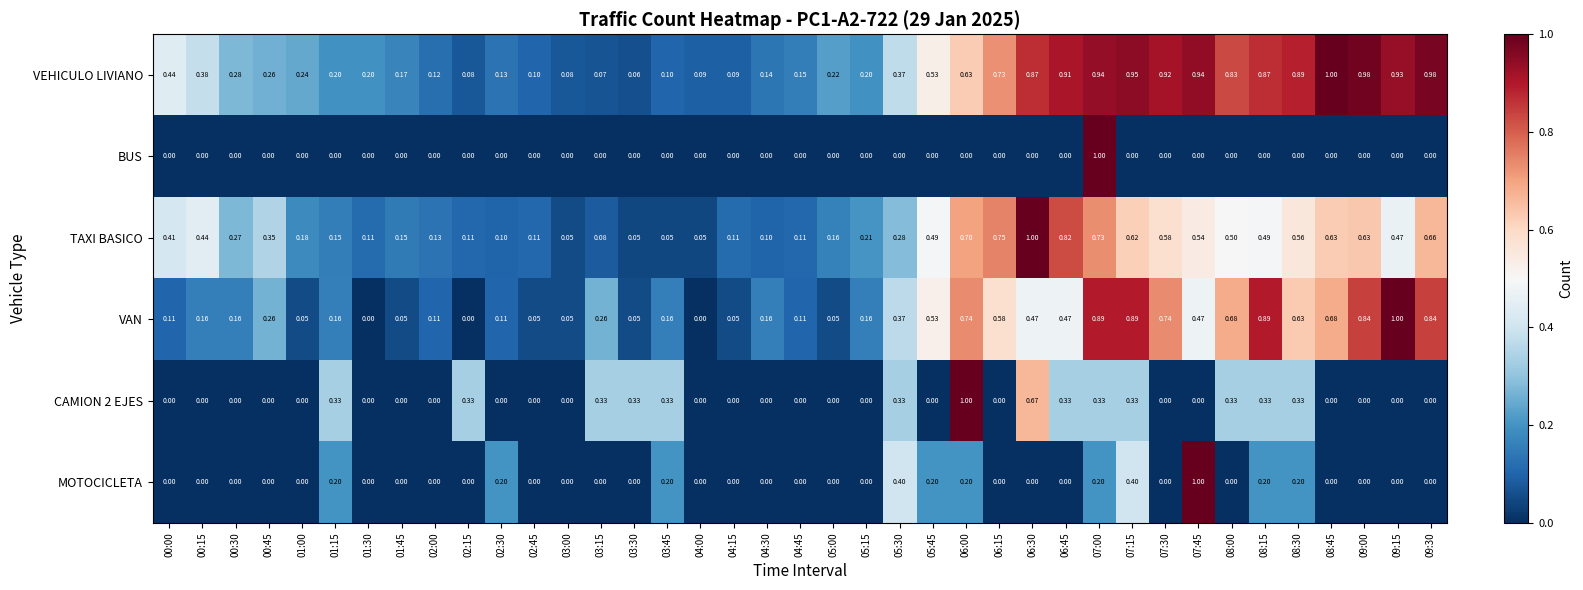

Is the value of CAMION 2 EJES at 01:30 greater than the value of VAN at 08:00?

No